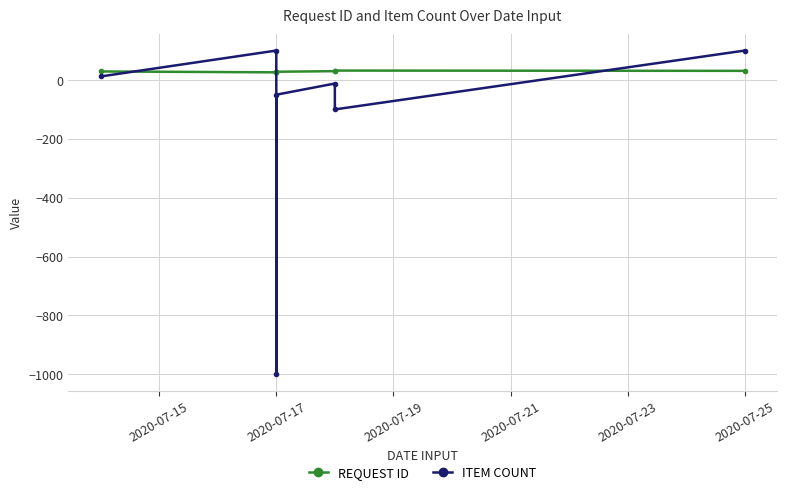

How many data points in REQUEST ID are less than 29?

3